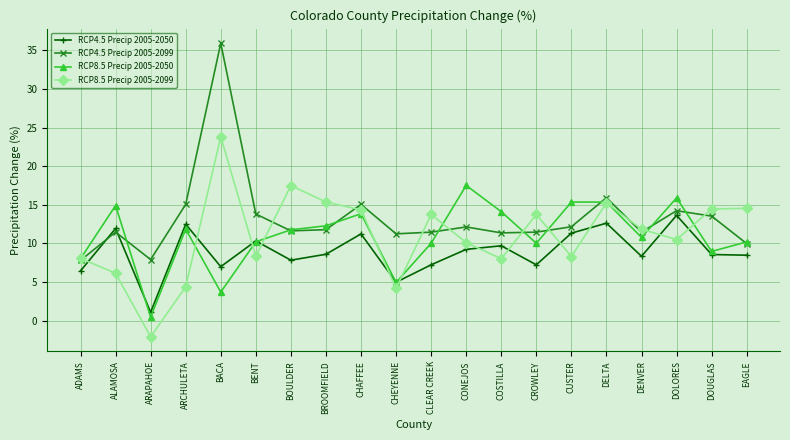

What is the average value of the RCP8.5 Precip 2005-2050 series?

11.0